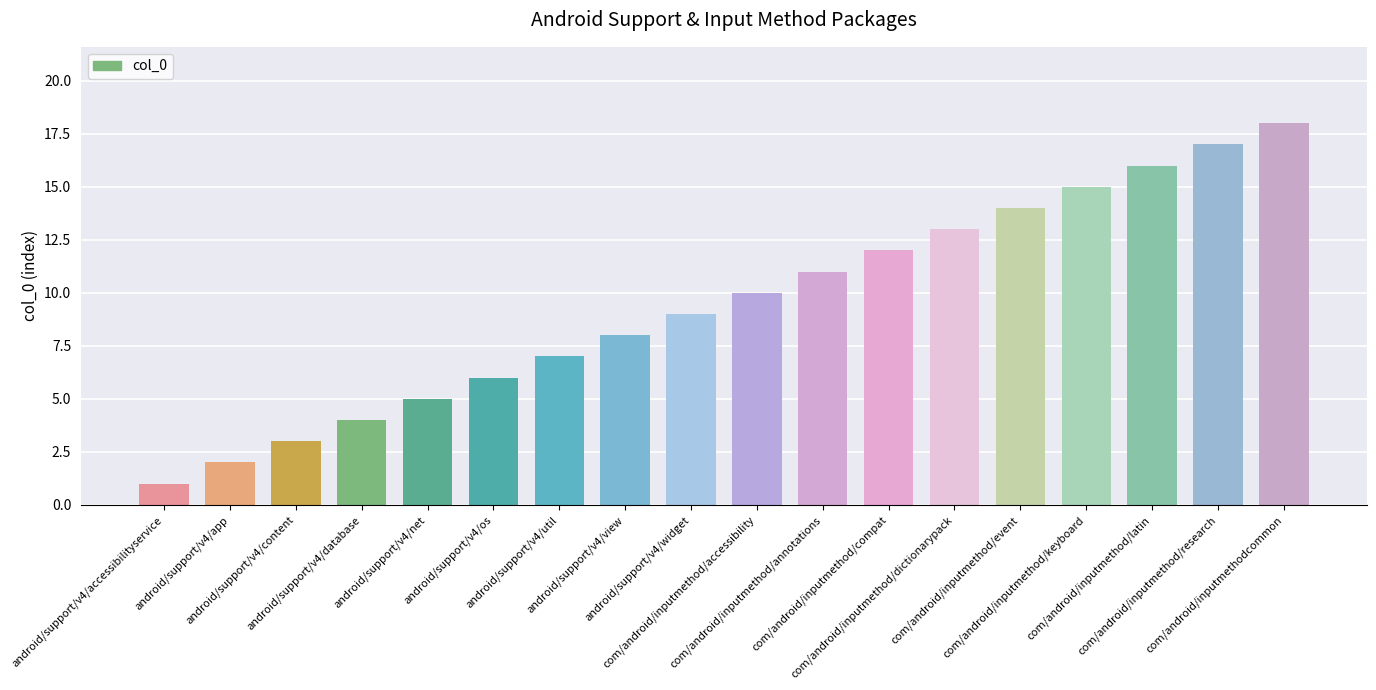

What is the value of the 4th bar from the left?

4